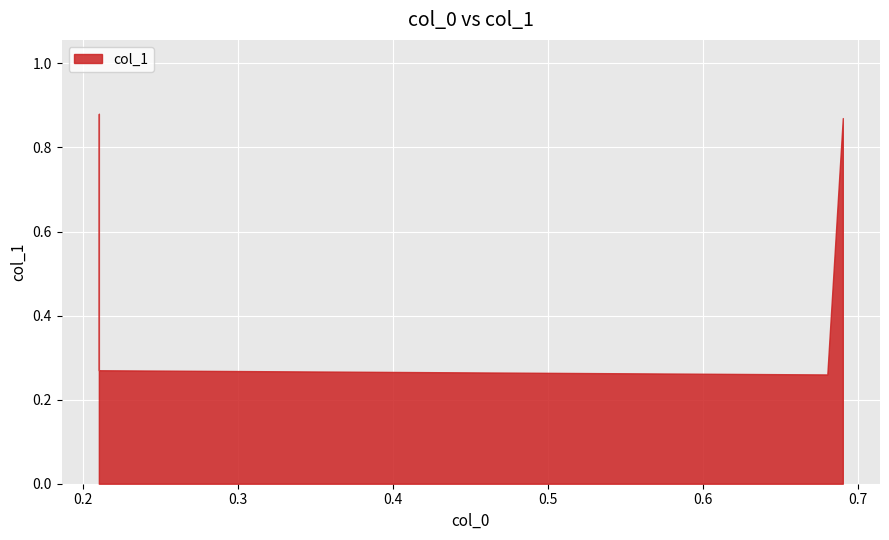

The chart shows a value of 0.3 at 0.68. True or false?

True